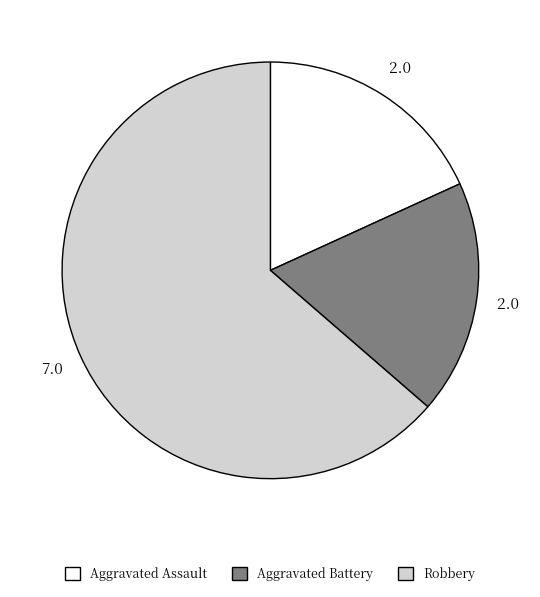

What is the largest slice in the pie chart?

Robbery